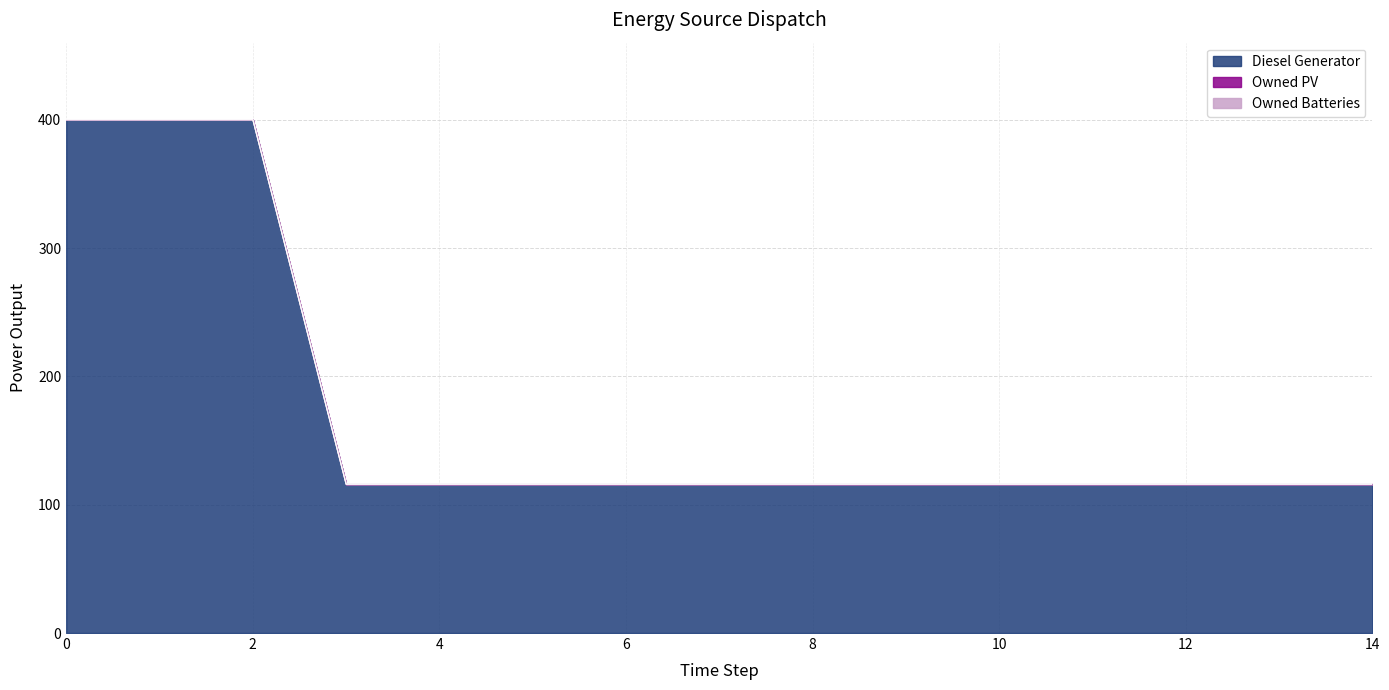

True or false: Diesel Generator has more than 2 points higher than both neighbors.

False